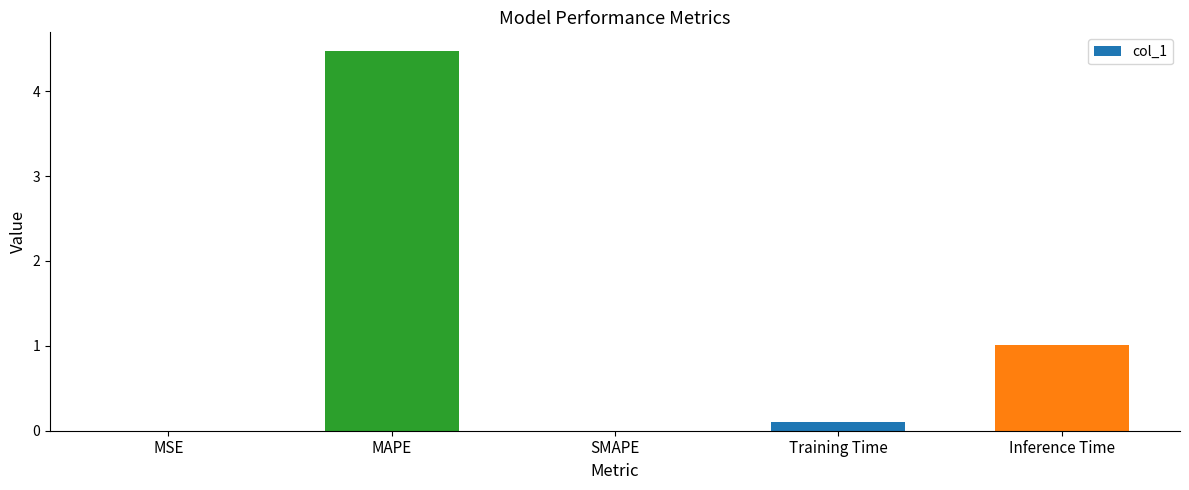

Which label corresponds to the largest value in the chart?

MAPE